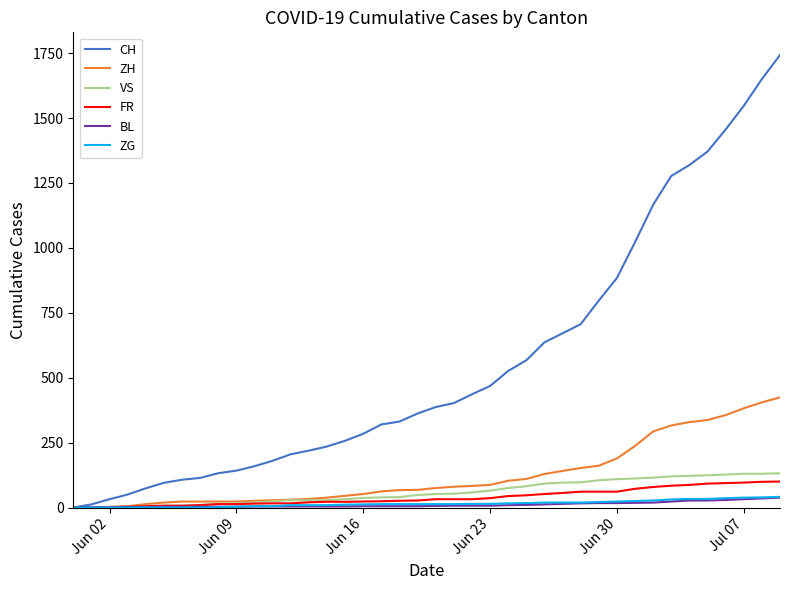

Which series has the widest spread of values?

CH